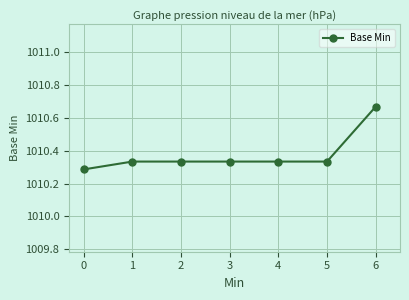

The value at 3 is 1676.0. True or false?

False